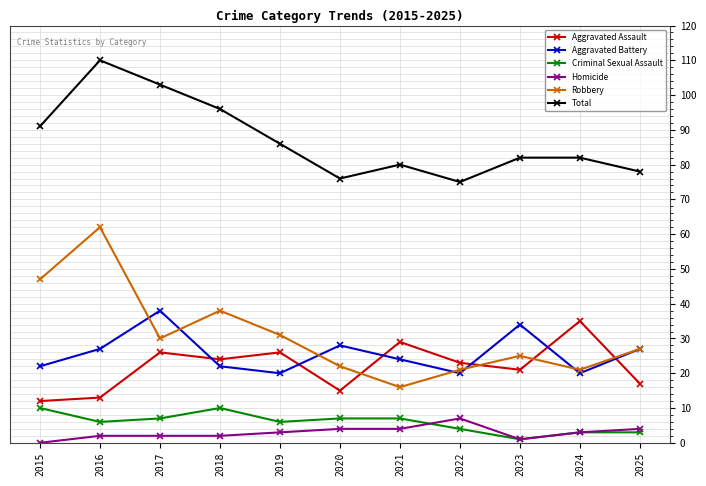

How many interior local valleys does the Criminal Sexual Assault series have?

3